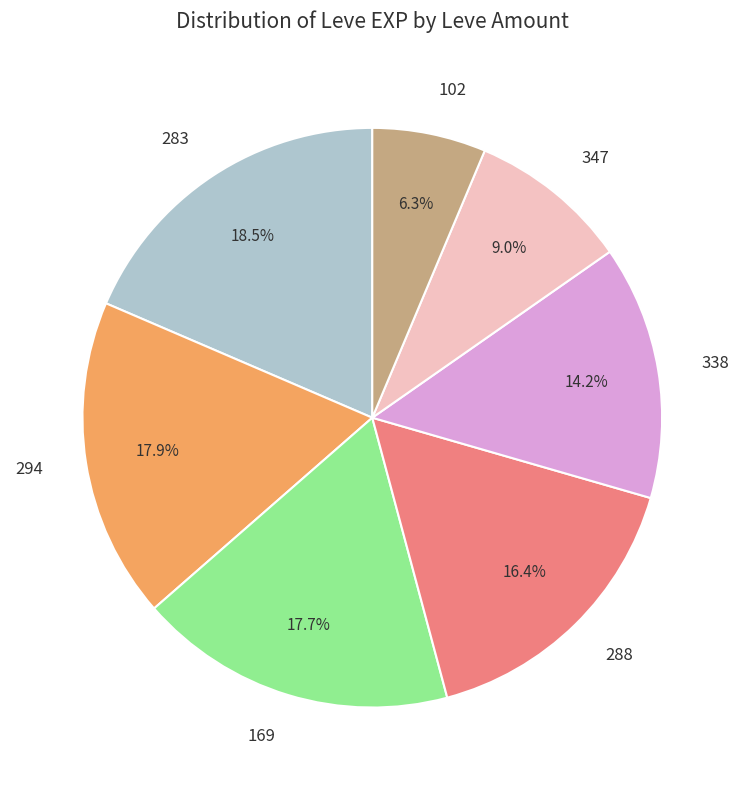

Is 169 the majority of the pie?

No